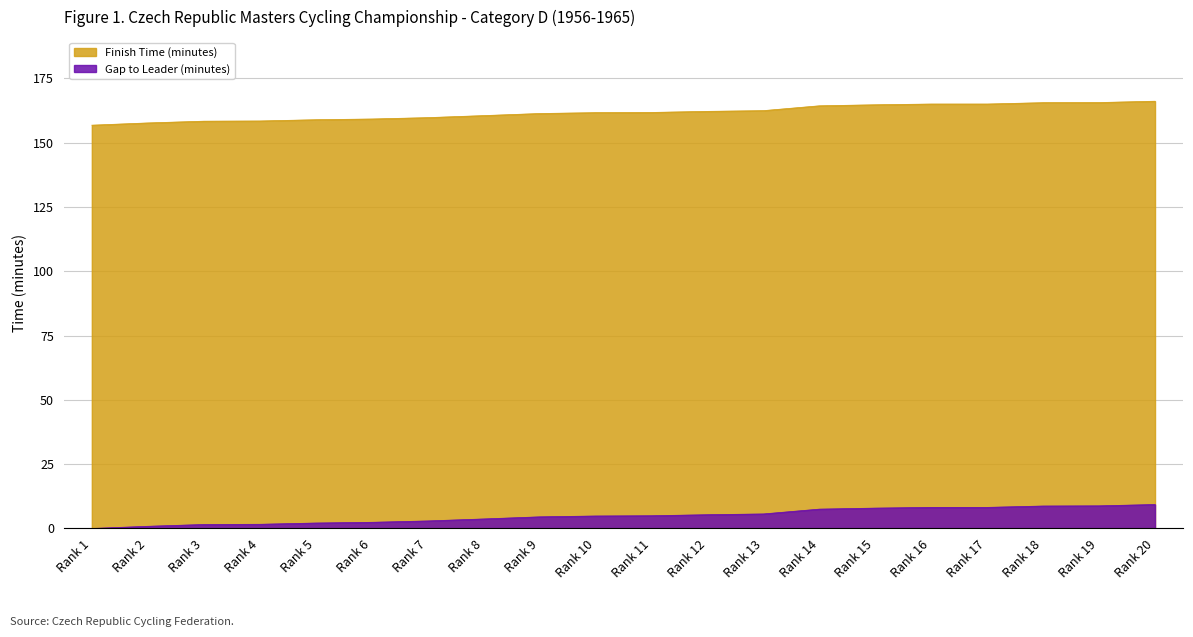

Is the value of Finish Time (minutes) at Rank 7 greater than the value of Gap to Leader (minutes) at Rank 7?

Yes